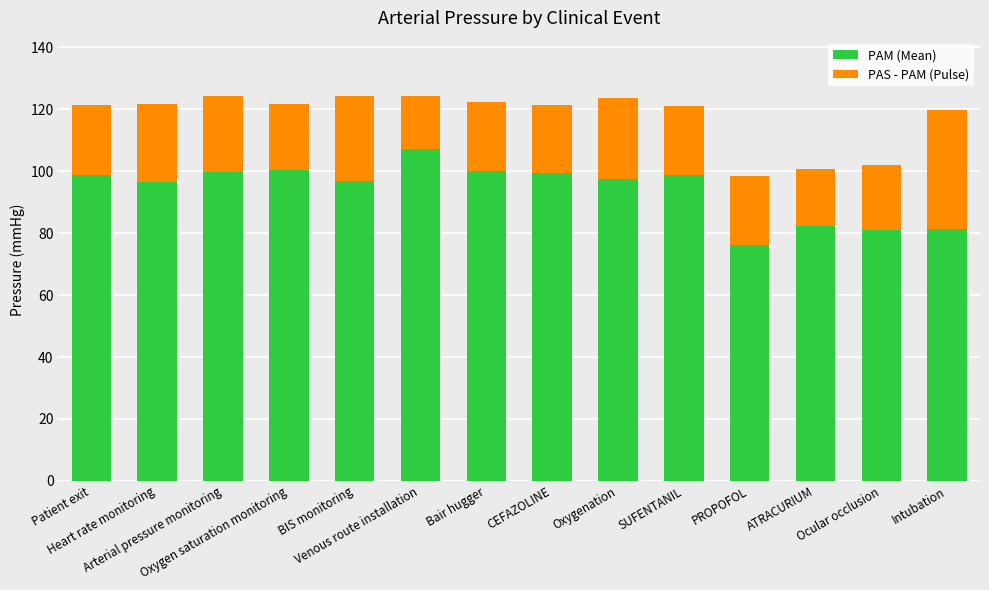

What is the difference between the maximum and second lowest values in the PAM (Mean) series?

26.2